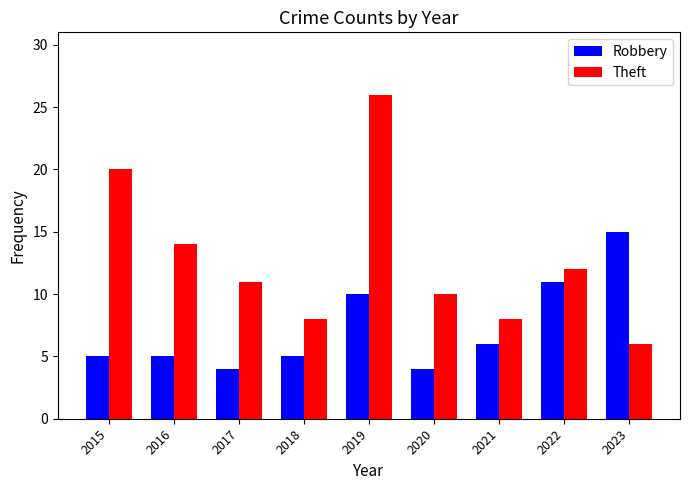

Is the value of Robbery at 2020 greater than the value of Theft at 2017?

No